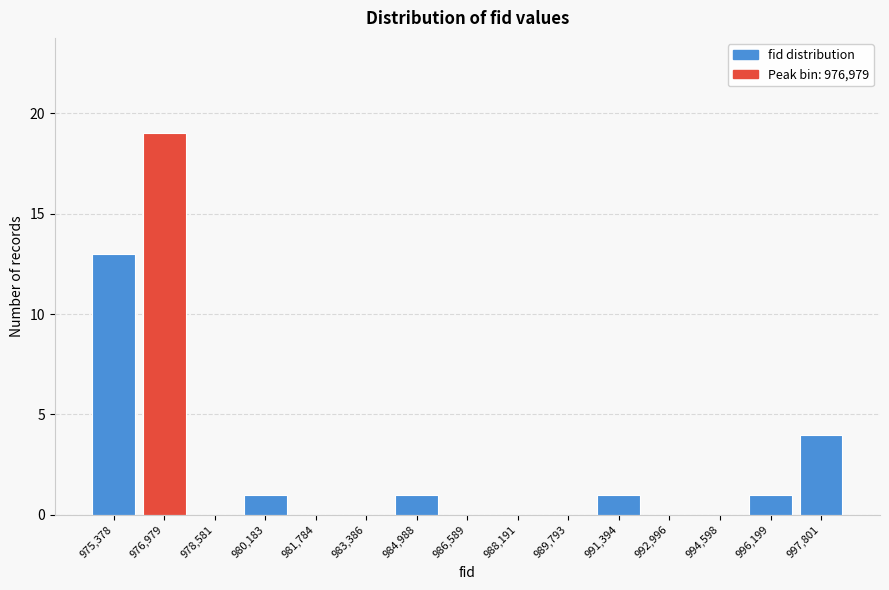

Reading left to right, transcribe all the data shown in this chart.

975,378=13	976,979=19	978,581=0	980,183=1	981,784=0	983,386=0	984,988=1	986,589=0	988,191=0	989,793=0	991,394=1	992,996=0	994,598=0	996,199=1	997,801=4